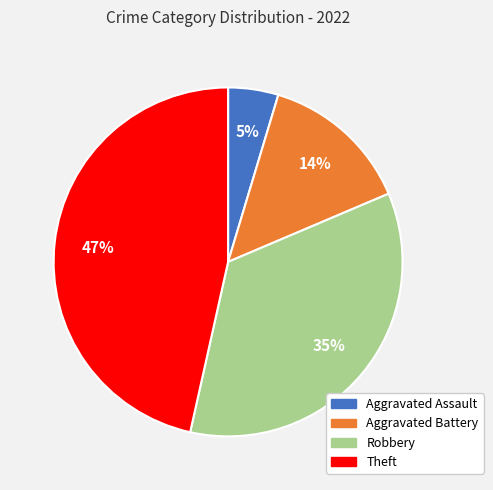

Rank the categories by value from lowest to highest.

Aggravated Assault, Aggravated Battery, Robbery, Theft